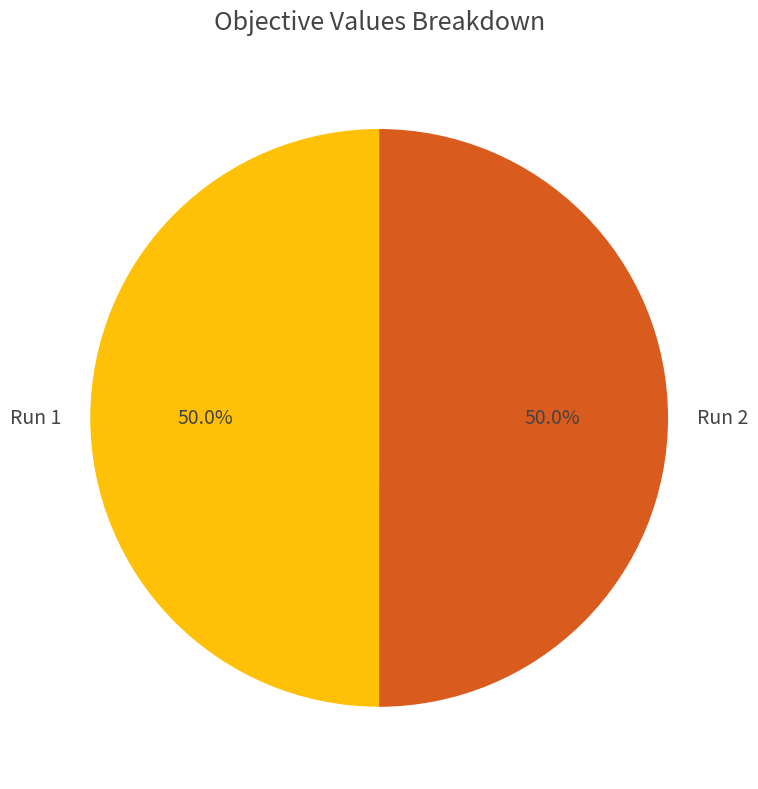

Combined, do Run 2 and Run 1 account for over 50%?

Yes